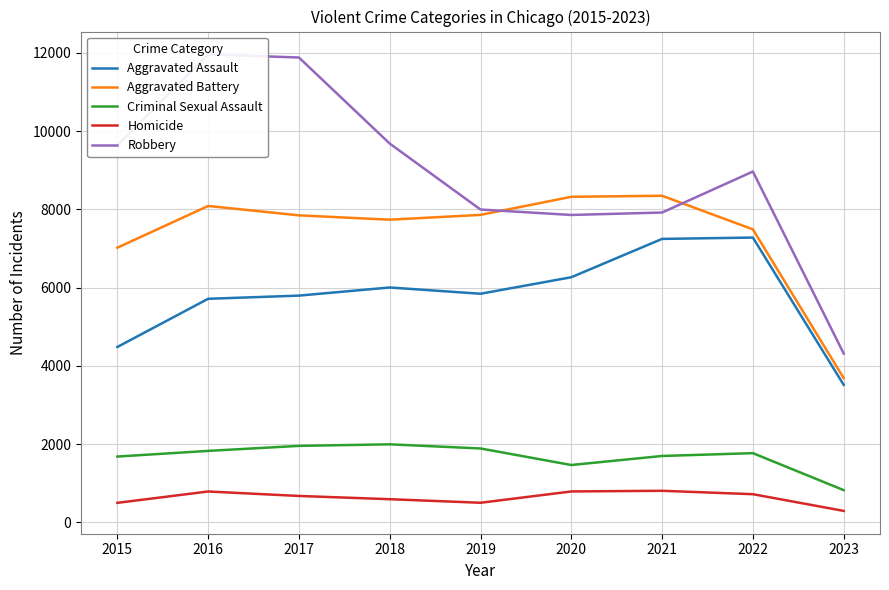

How many interior local peaks does the Criminal Sexual Assault series have?

2